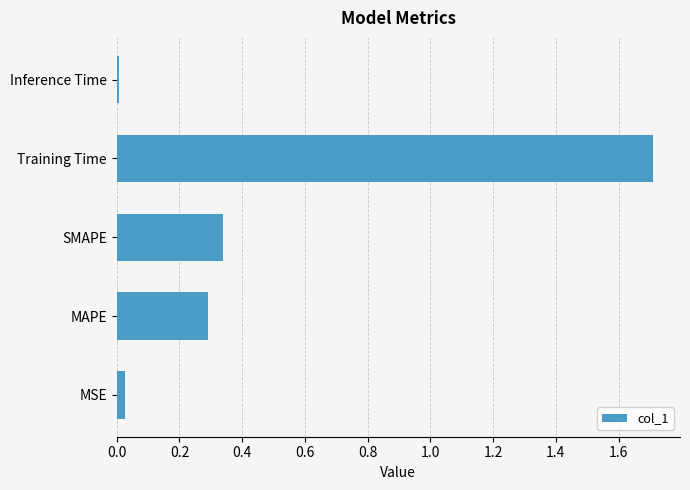

Which label corresponds to the smallest value in the chart?

Inference Time